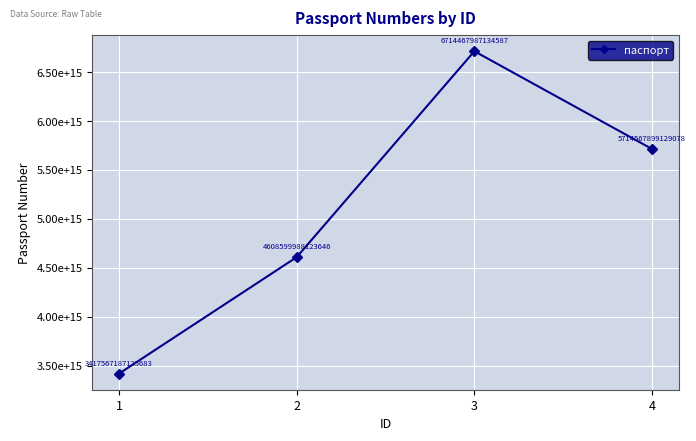

How many data points are above 5714567899129078?

1